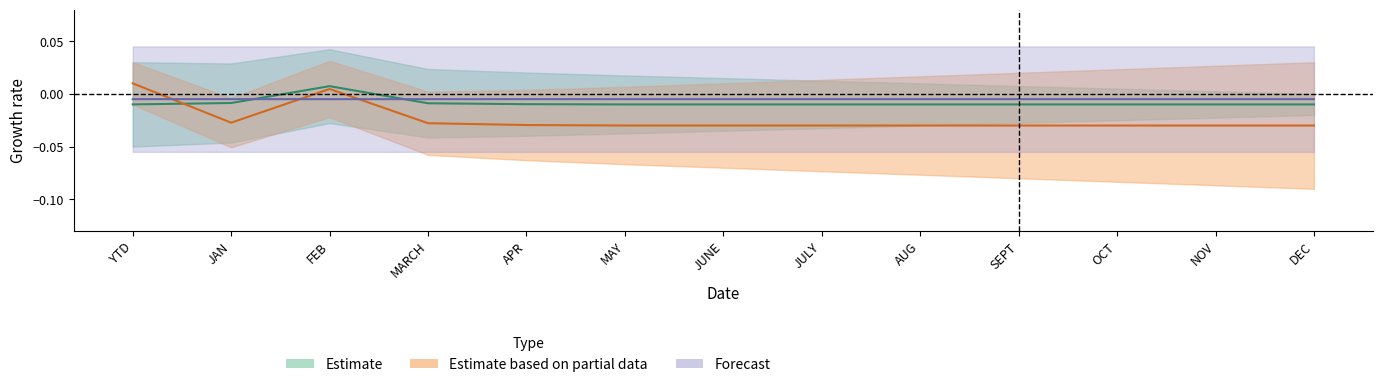

At which label is Forecast closest to 0?

YTD